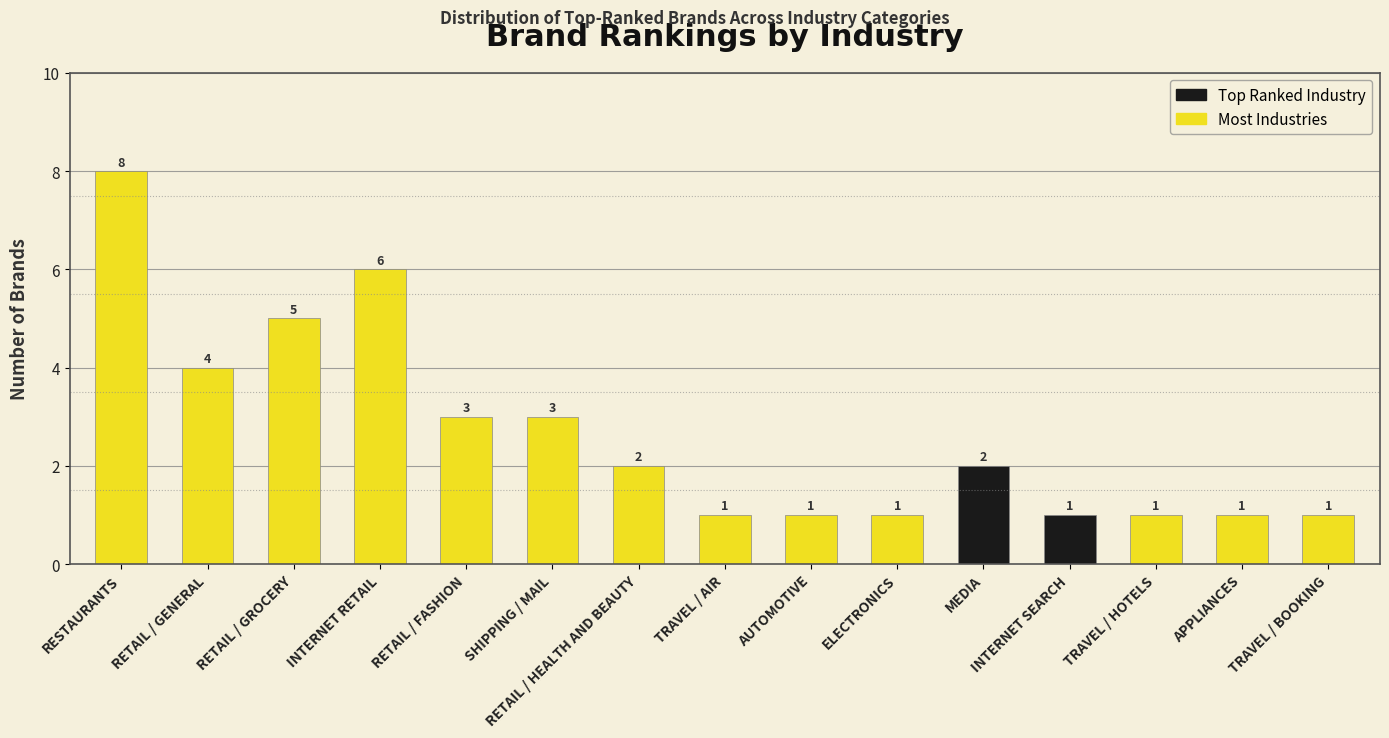

What is the sum of all values?

40